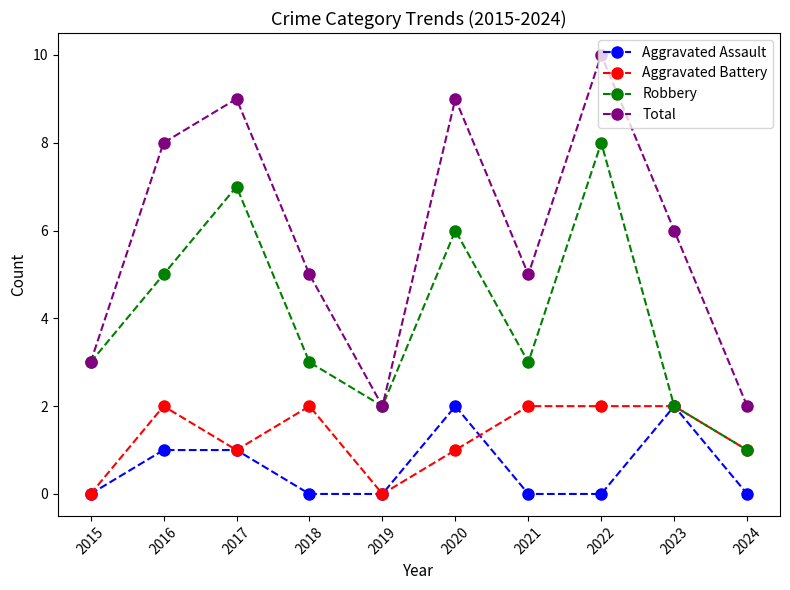

Count the number of data series in this chart.

4